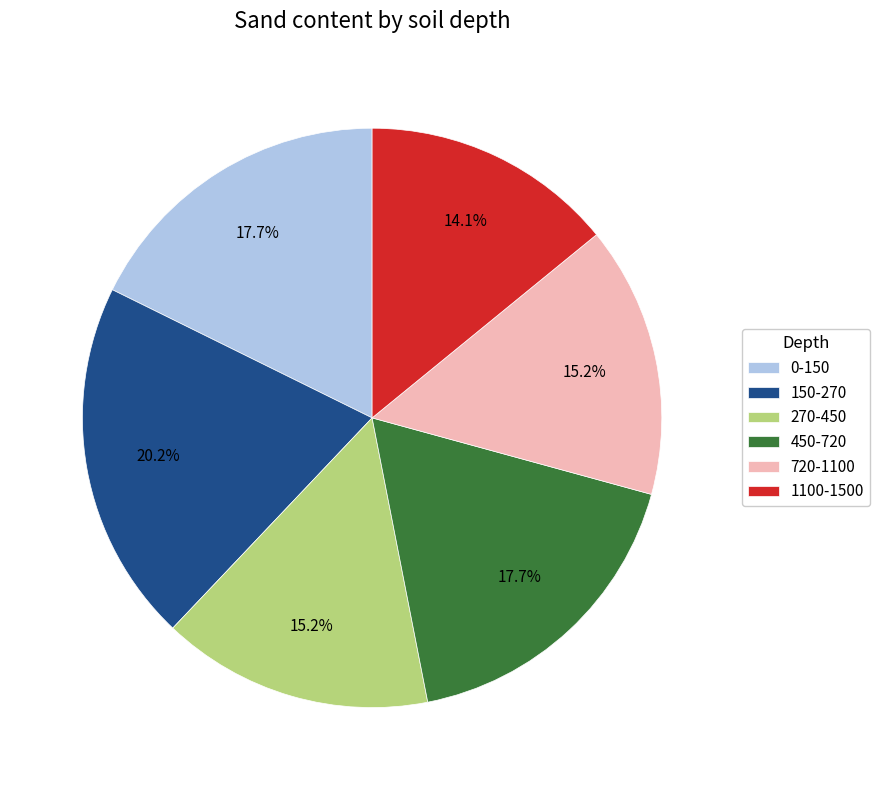

To the nearest percent, what is the combined percentage of 0-150 and 450-720?

35%